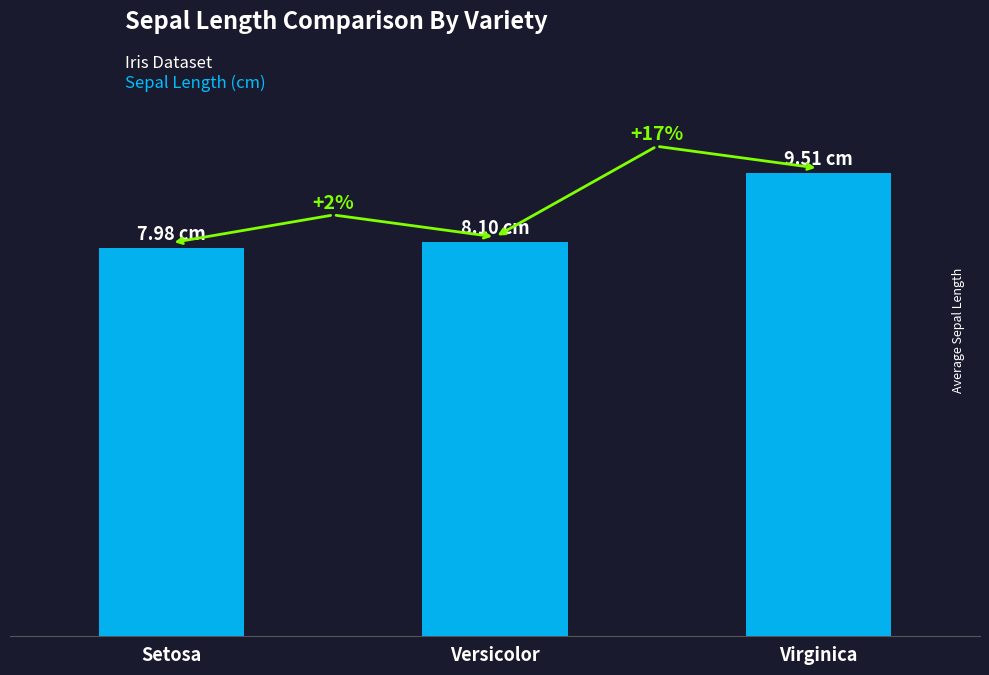

What is the ratio of the value at Versicolor to the value at Virginica?

0.9